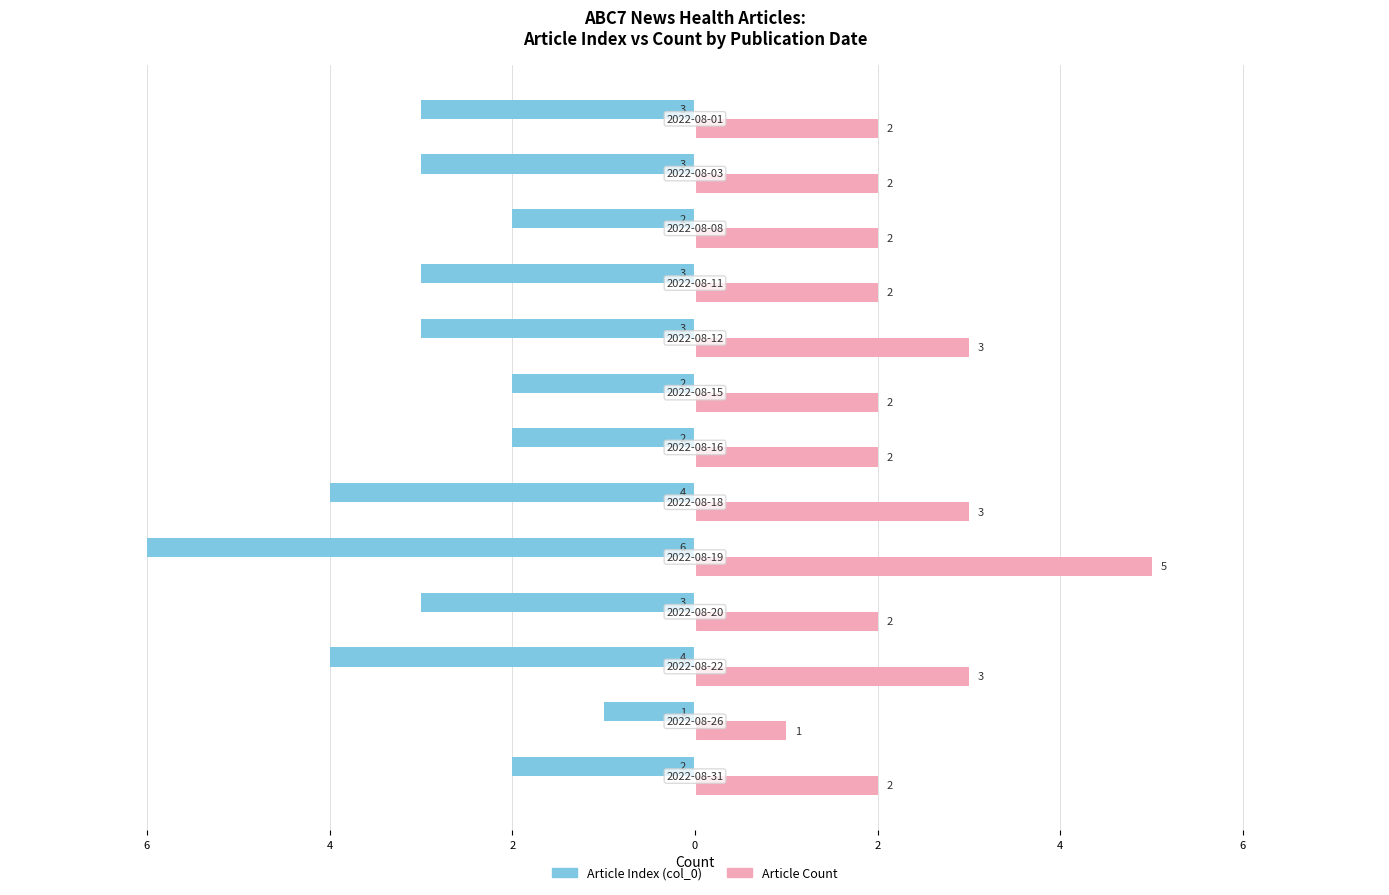

What are all the series names shown in the legend?

Article Index (col_0), Article Count